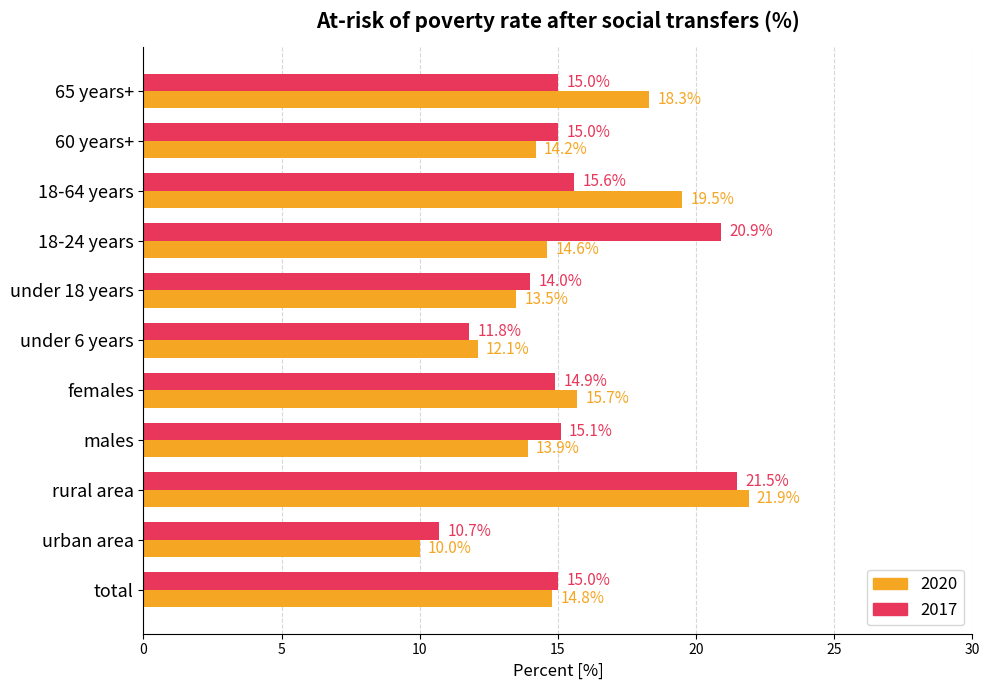

Between under 6 years and under 18 years, which series saw the biggest shift?

2017